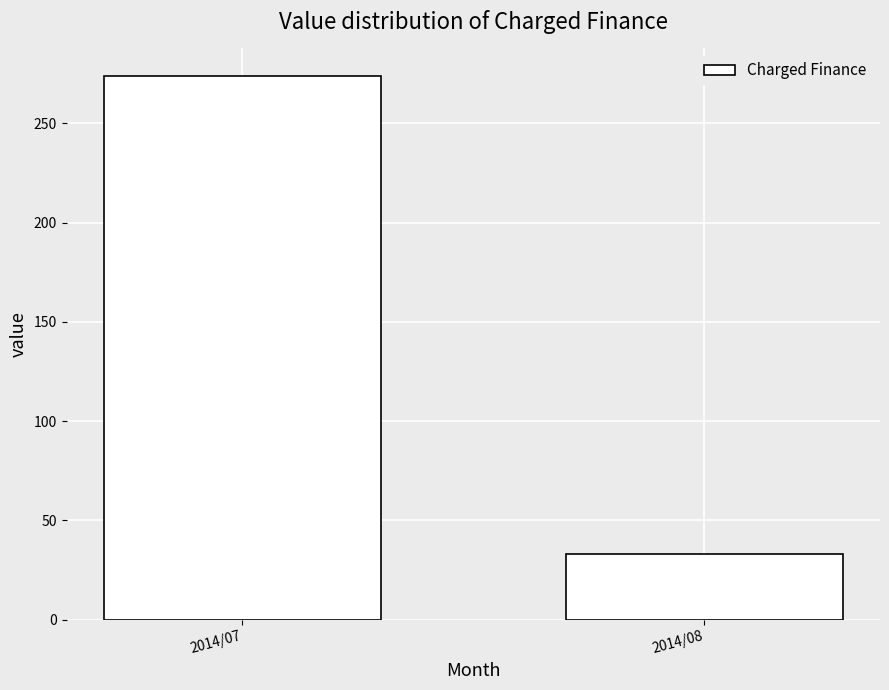

What is the difference between the maximum and minimum values?

241